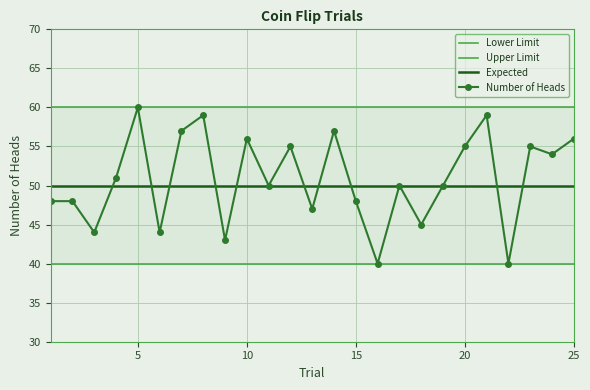

The Expected series shows 50 at 10. True or false?

True